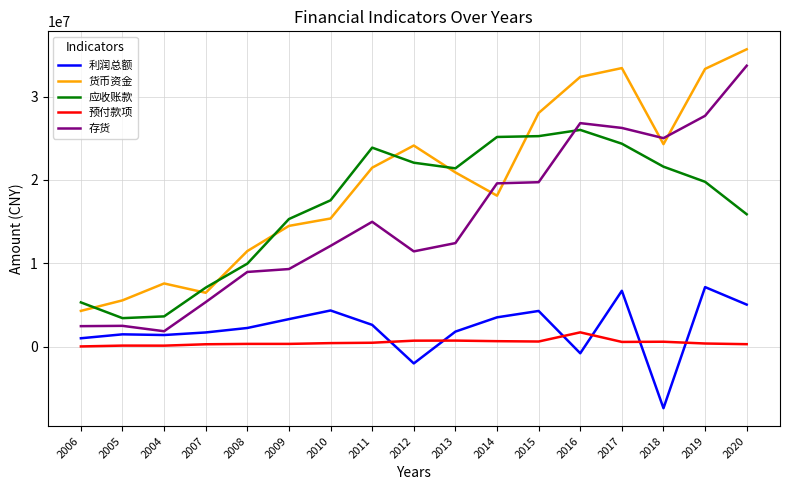

True or false: 利润总额 and 应收账款 intersect in this chart.

False